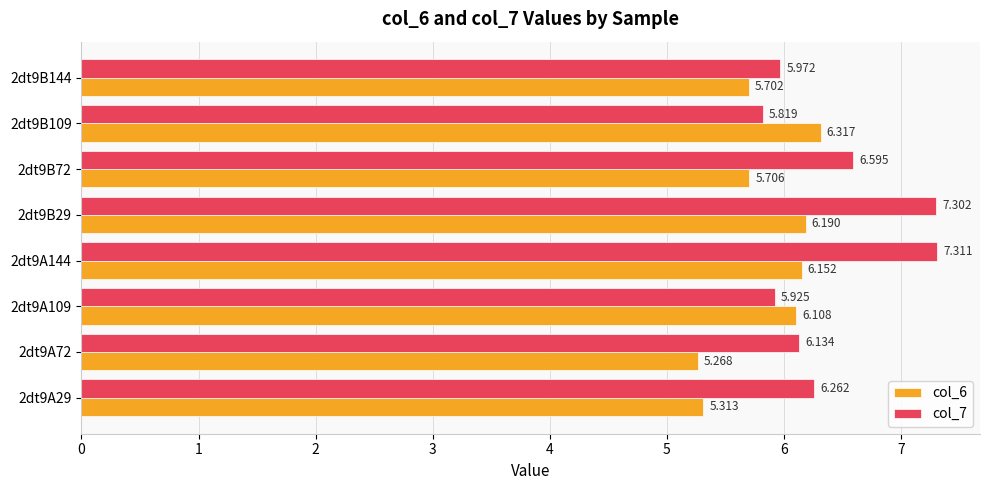

Is the value of col_7 at 2dt9A72 greater than the value of col_6 at 2dt9B29?

No